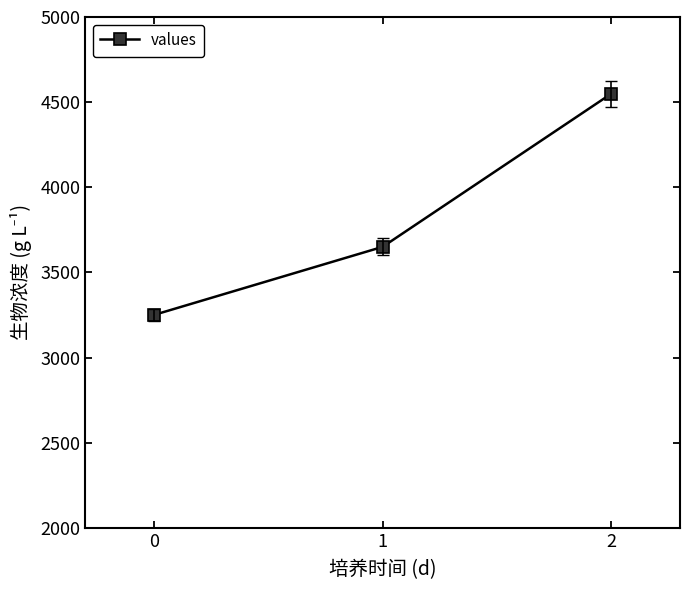

What is the change in value from 1 to 2?

+1800